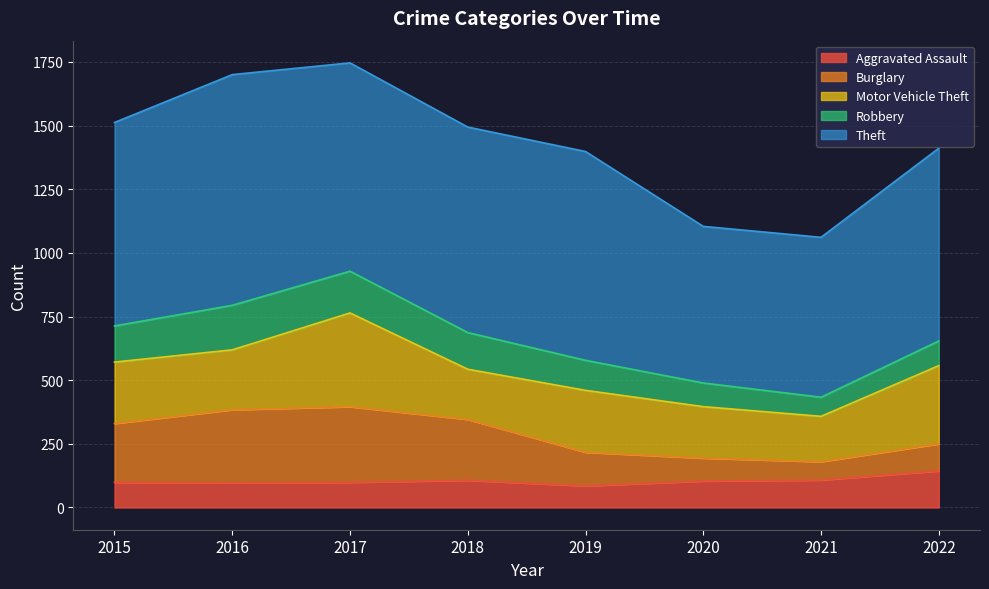

In Robbery, how many points are lower than both neighbors (excluding endpoints)?

1